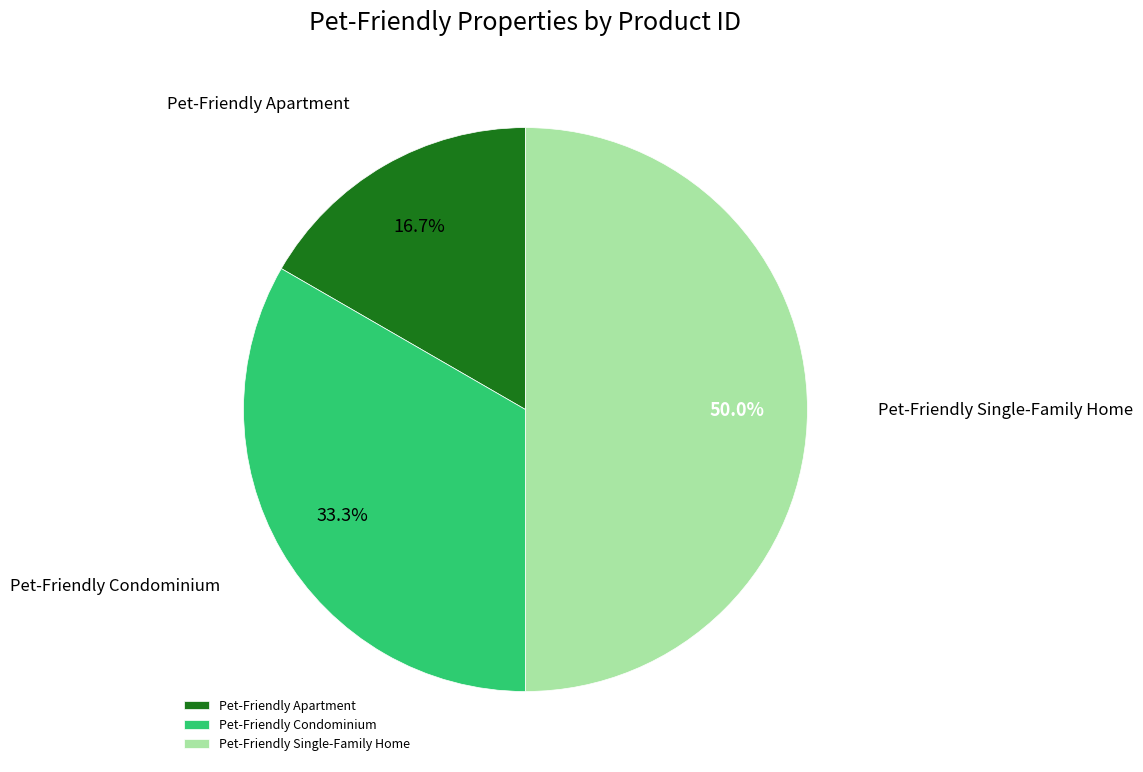

Which category has the smallest portion of the pie?

Pet-Friendly Apartment